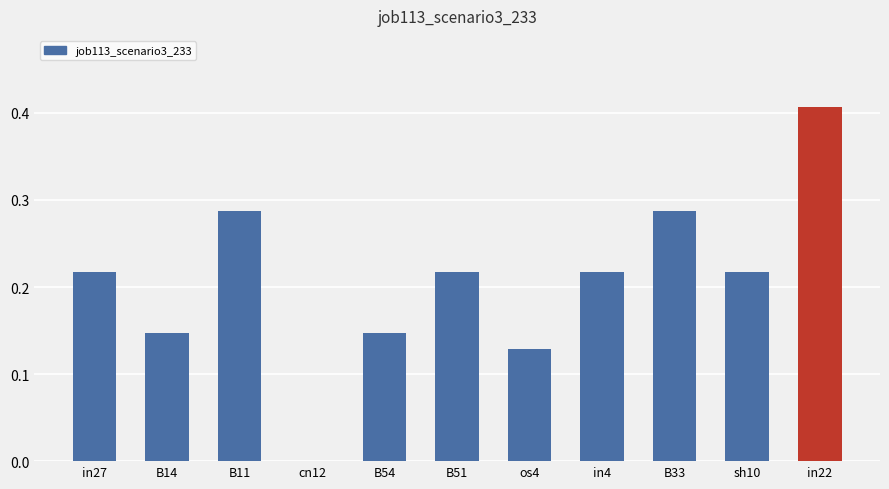

Which has a higher value, os4 or B51?

B51